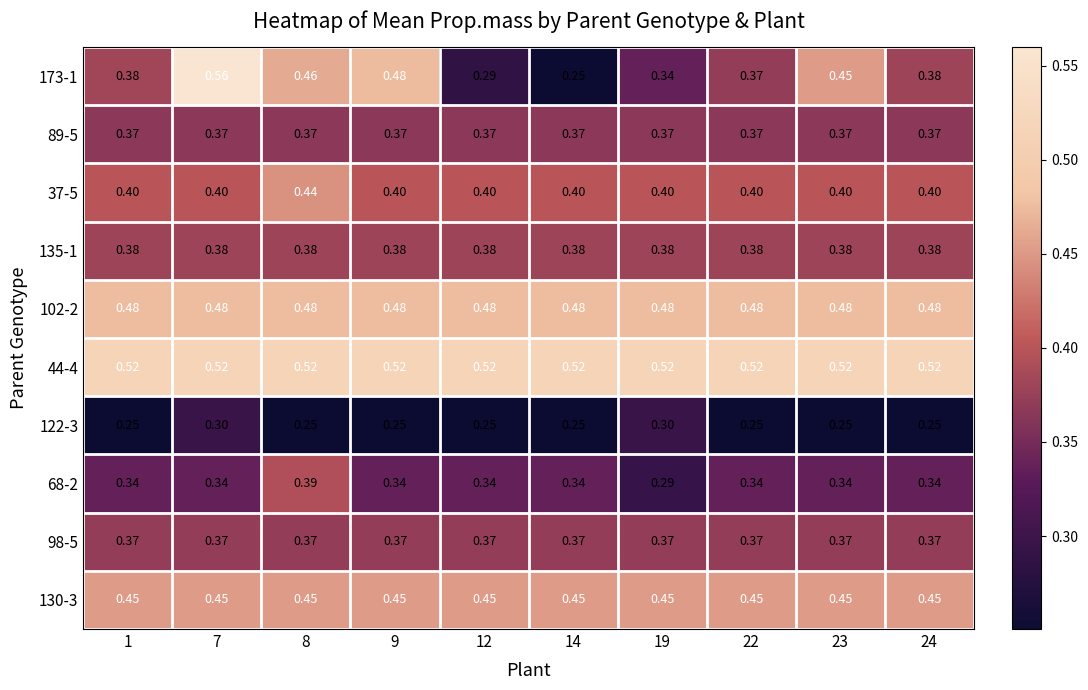

How many categories are shown in the chart?

10